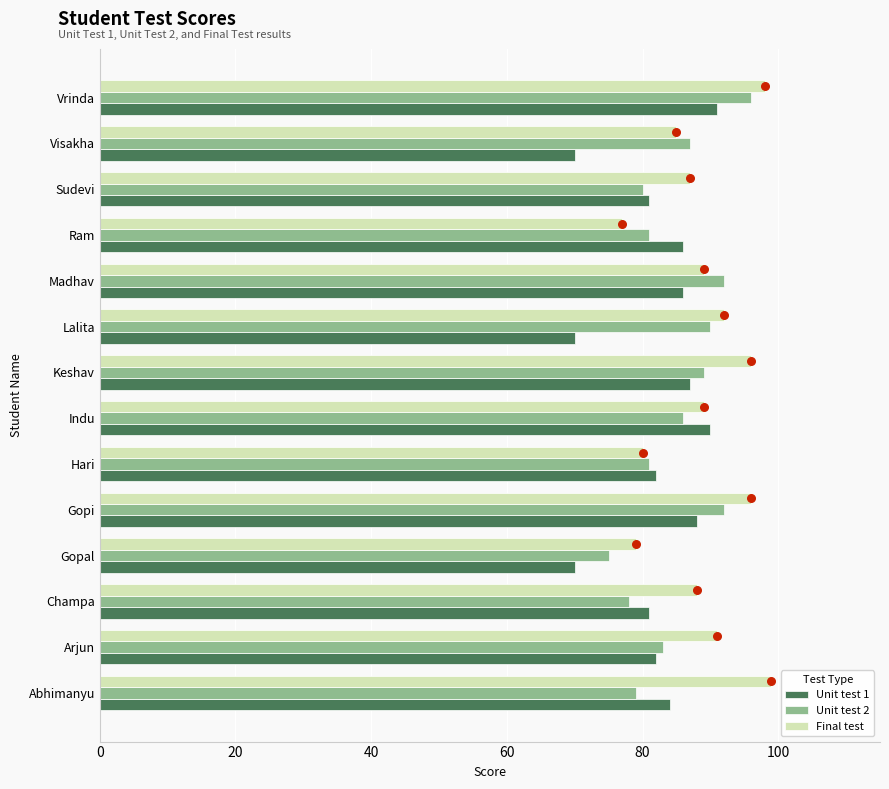

Which series reaches the minimum Y coordinate?

Unit test 1